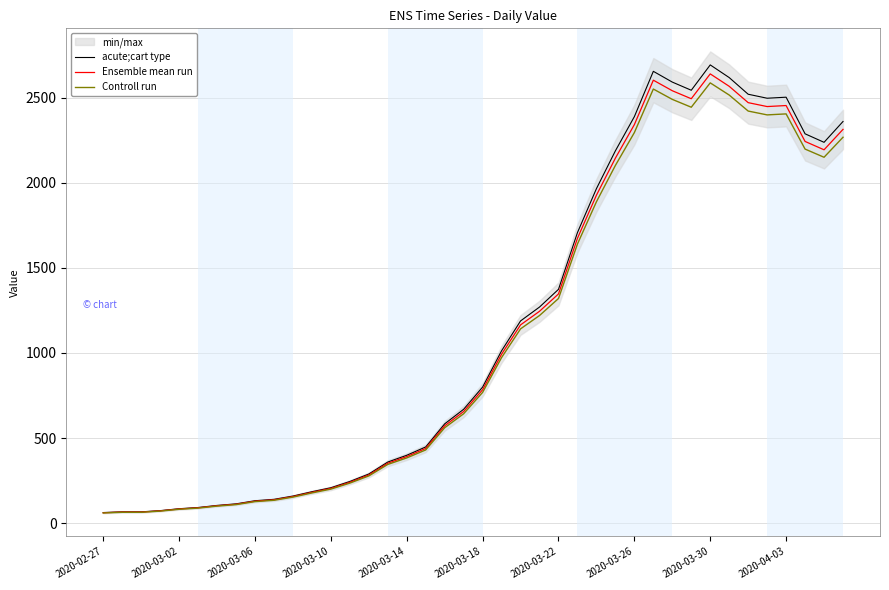

In Controll run, how many points are higher than both neighbors (excluding endpoints)?

3